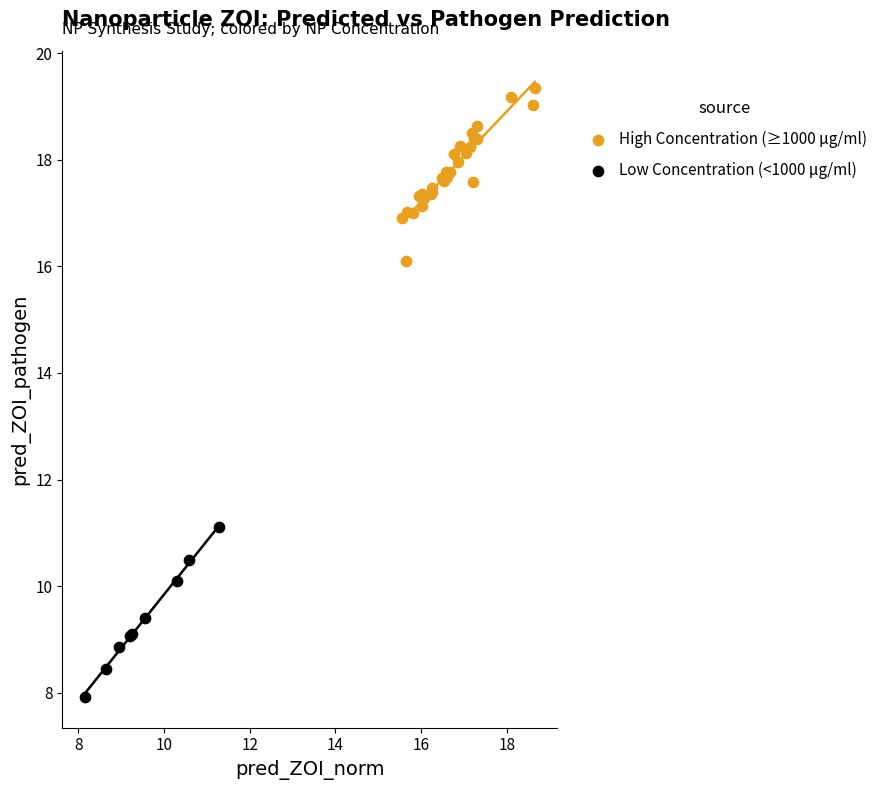

Which series reaches the minimum Y coordinate?

Low Concentration (<1000 μg/ml)